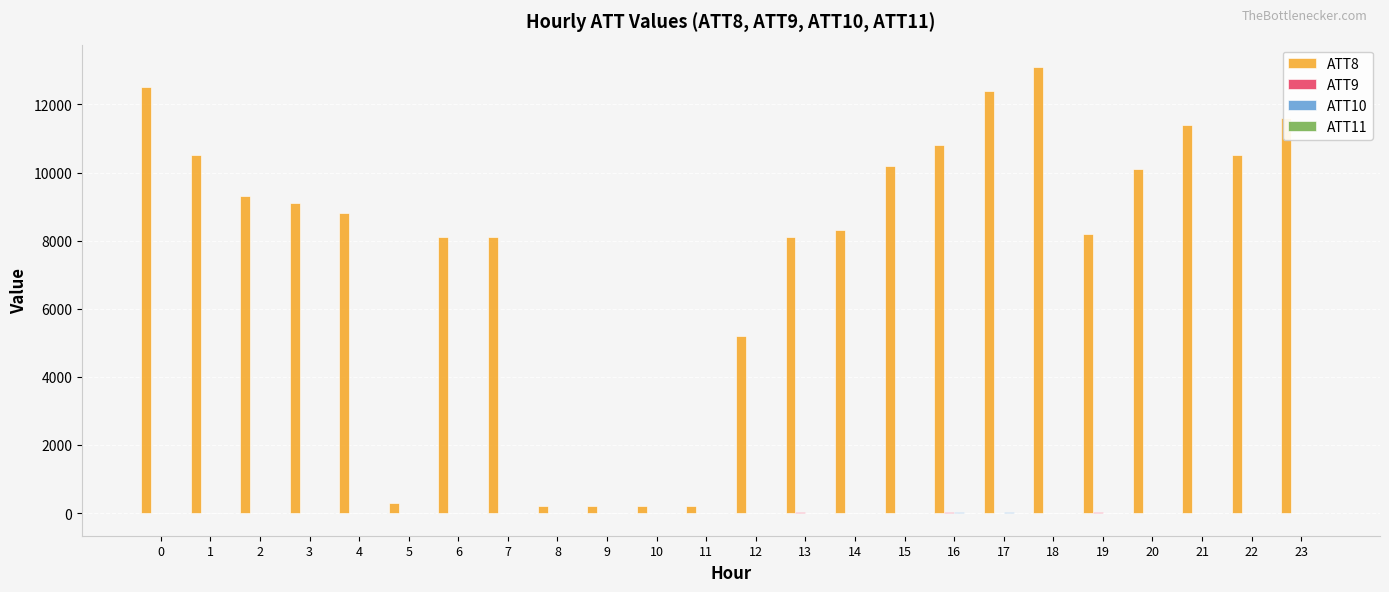

The value of ATT8 at 3 is 5503.7. True or false?

False